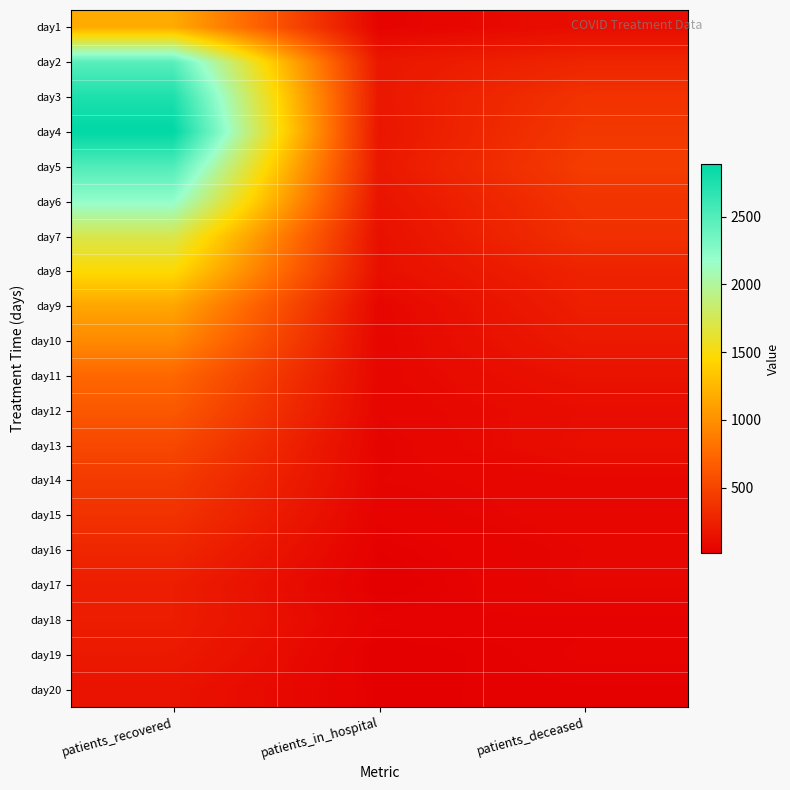

Which series has the largest total across all categories?

day4